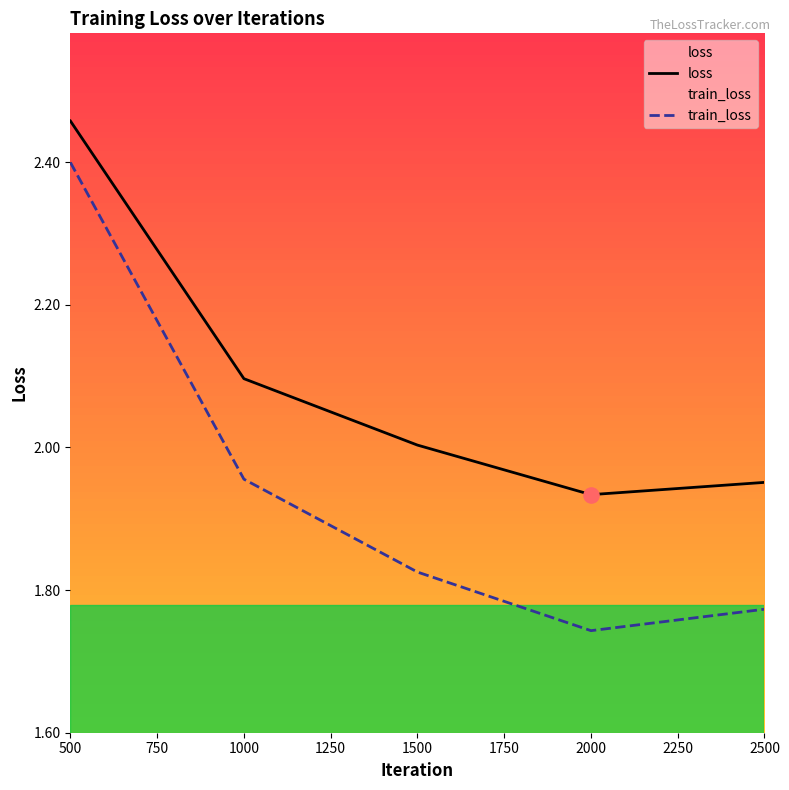

What is the total value across all series at 500?

4.9